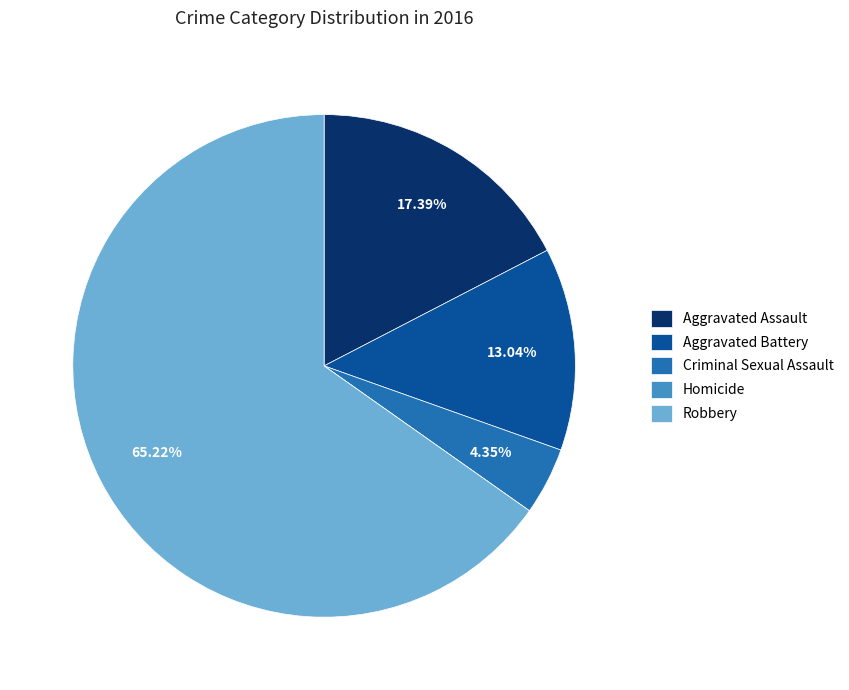

Which category accounts for the majority?

Robbery